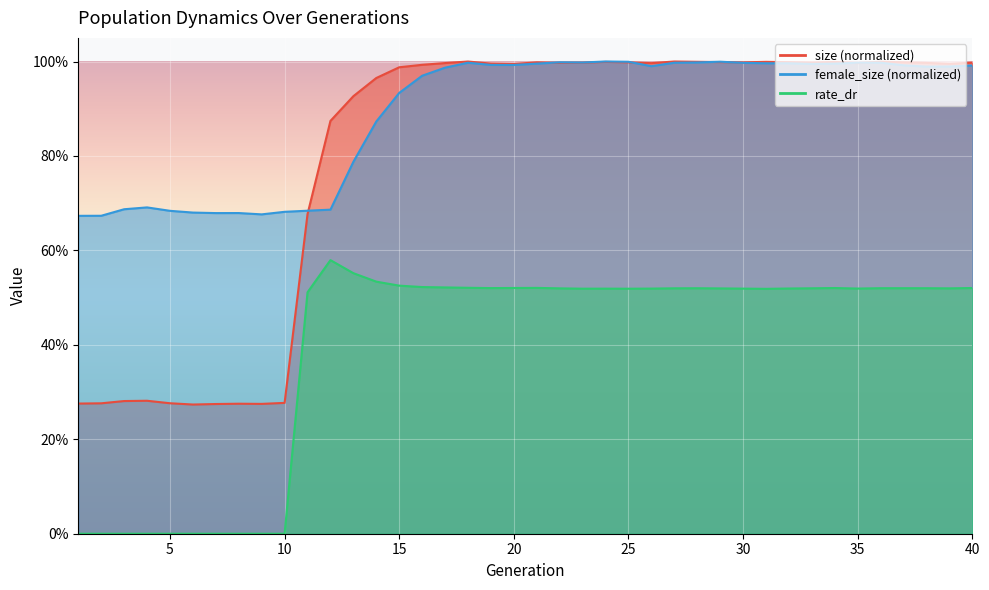

The value of size at 10 is 0.3. True or false?

True